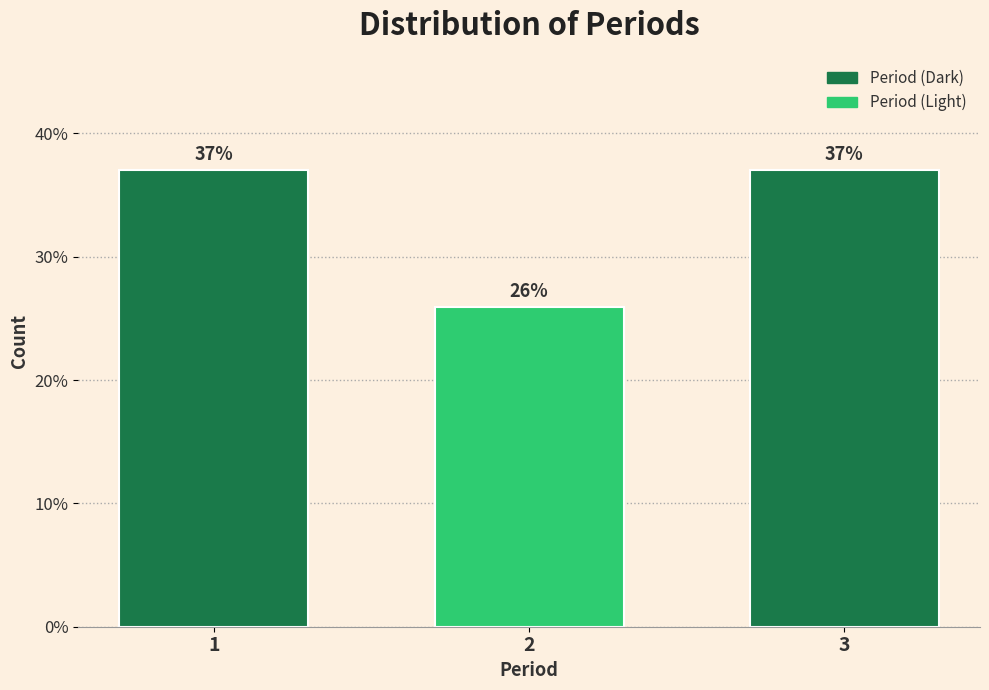

What is the value of the 2nd bar from the left?

25.9